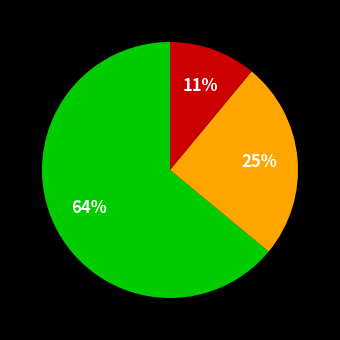

How many slices are in this pie chart?

3